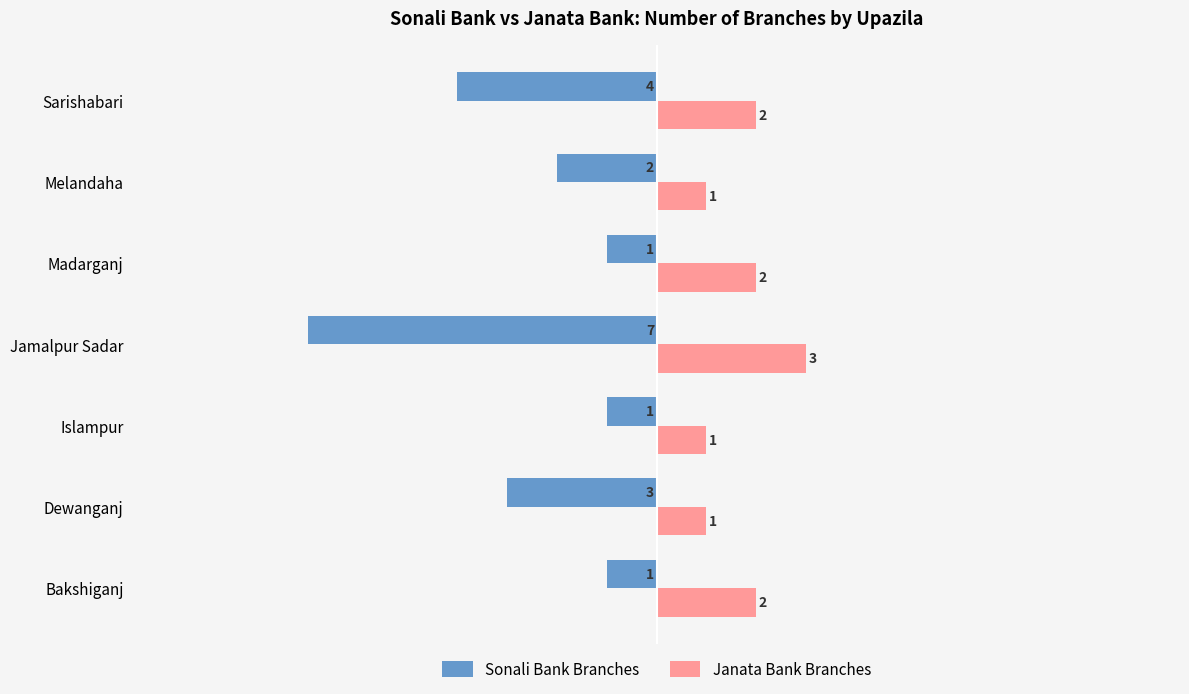

At which label is Sonali Bank Branches closest to -4?

Sarishabari